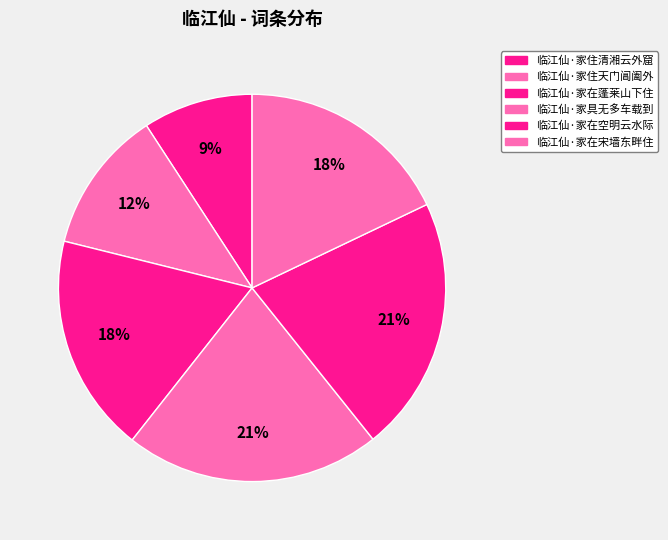

What portion of the pie excludes 临江仙·家在宋墙东畔住?

82.1%